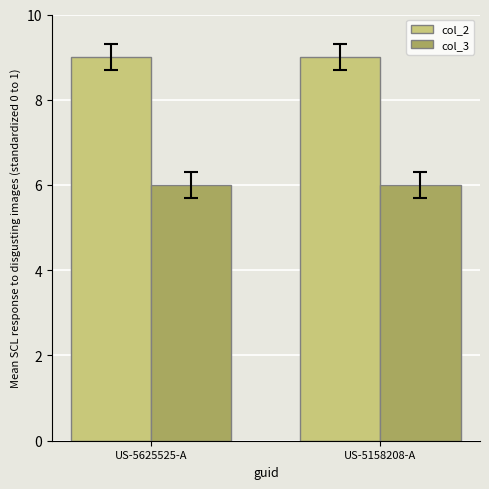

What are all the series names shown in the legend?

col_2, col_3